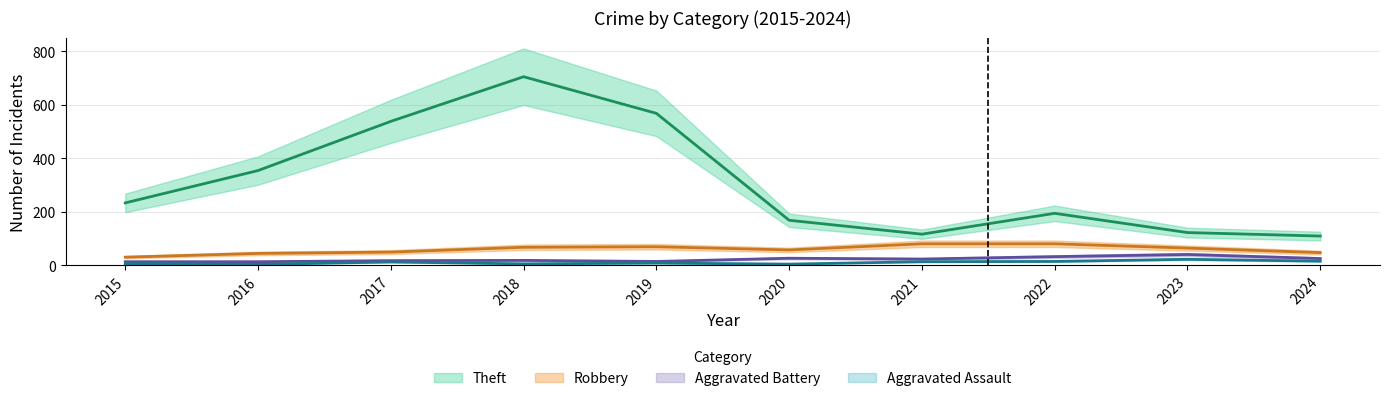

At 2023, list the series in order from largest to smallest.

Theft, Robbery, Aggravated Battery, Aggravated Assault